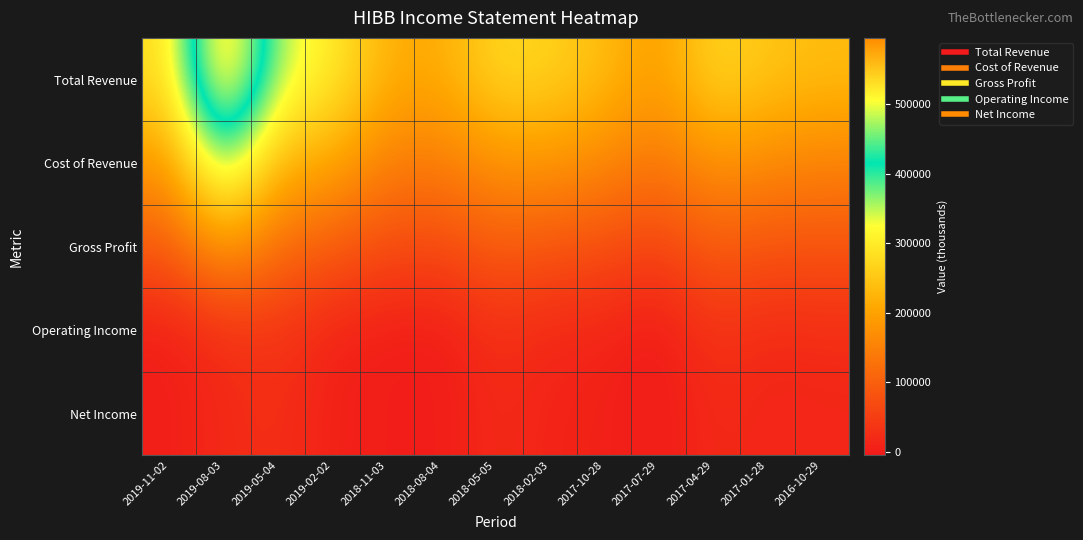

Which series has the widest spread of values?

Total Revenue